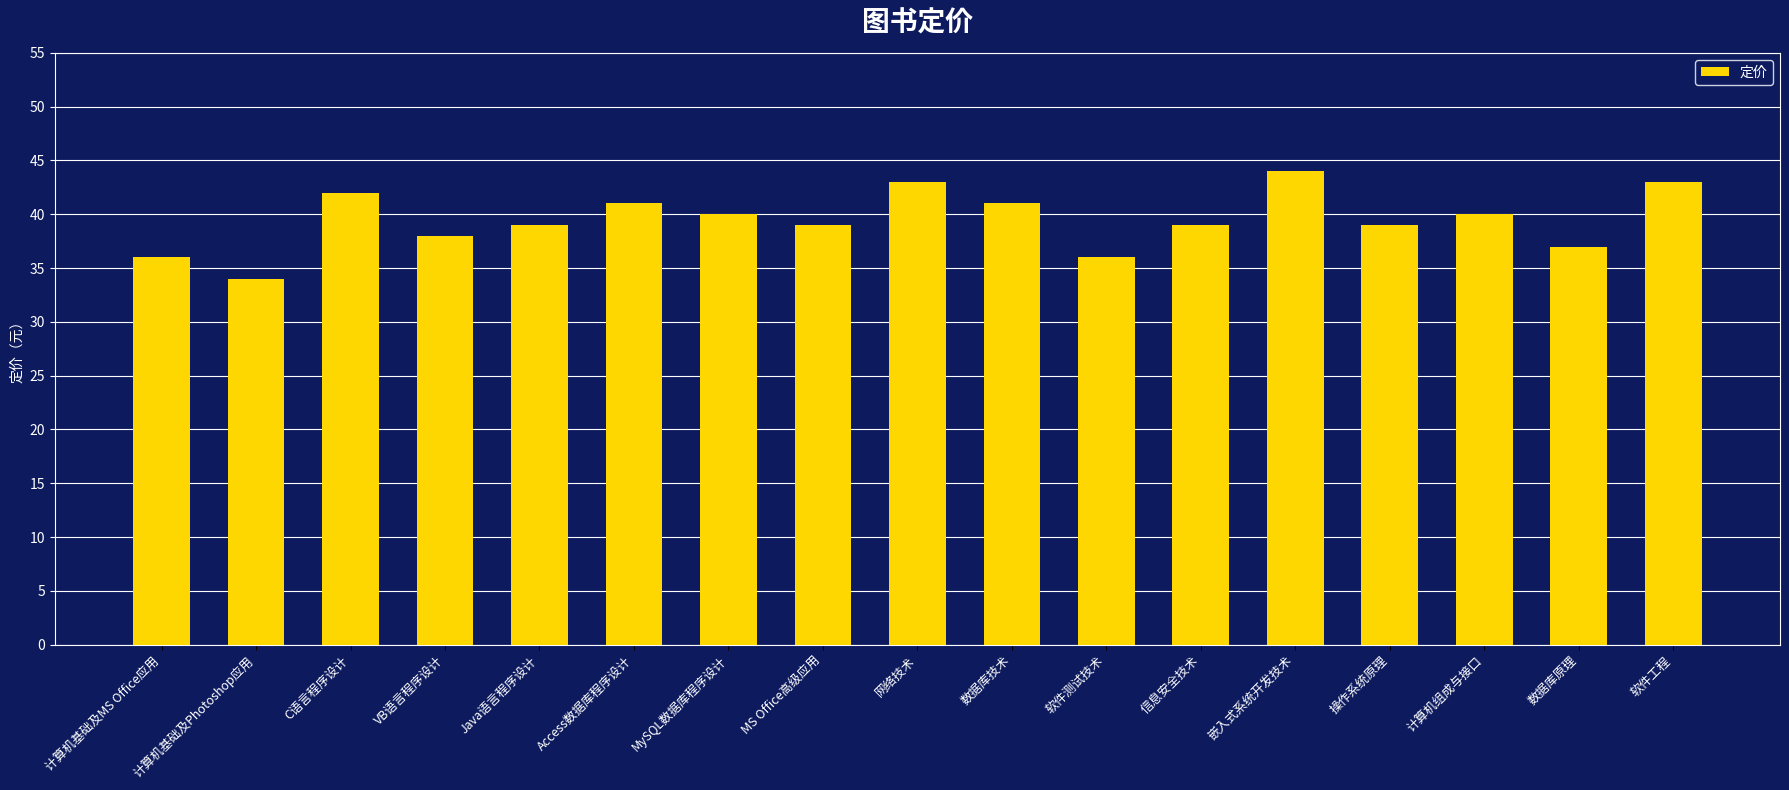

At which label does the data first exceed 39?

C语言程序设计